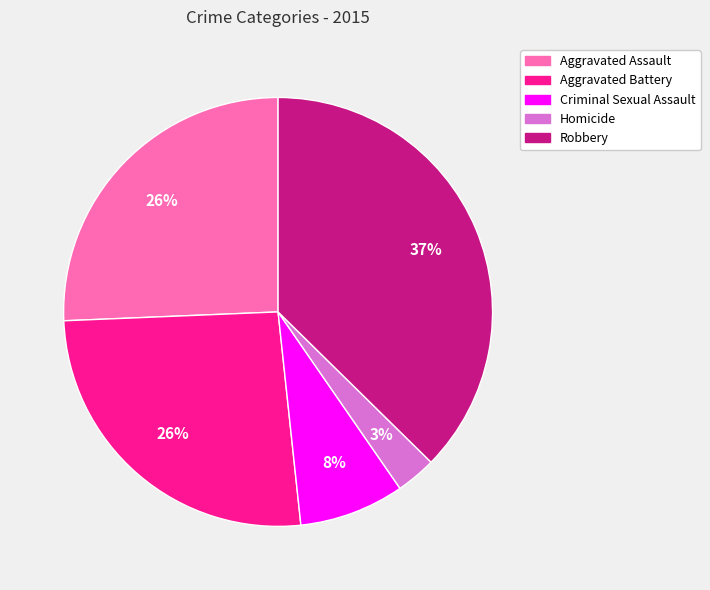

How many slices are in this pie chart?

5